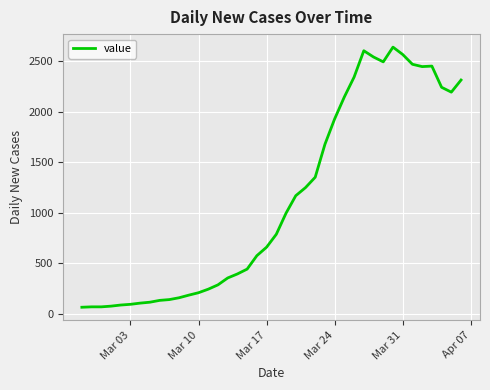

What is the minimum value shown in the chart?

62